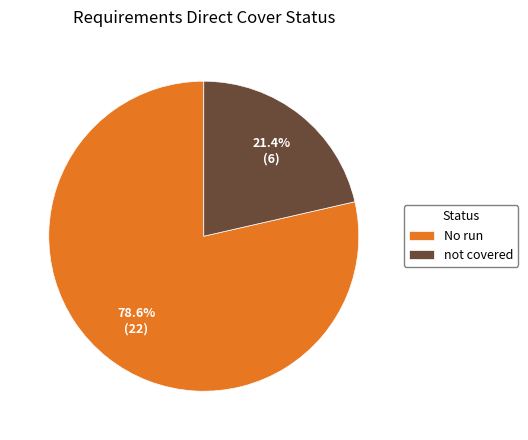

What is the largest slice in the pie chart?

No run